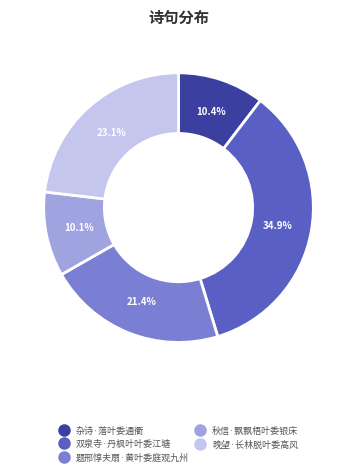

To the nearest percent, what is the combined percentage of 秋信·飘飘梧叶委银床 and 双泉寺·丹枫叶叶委江塘?

45%